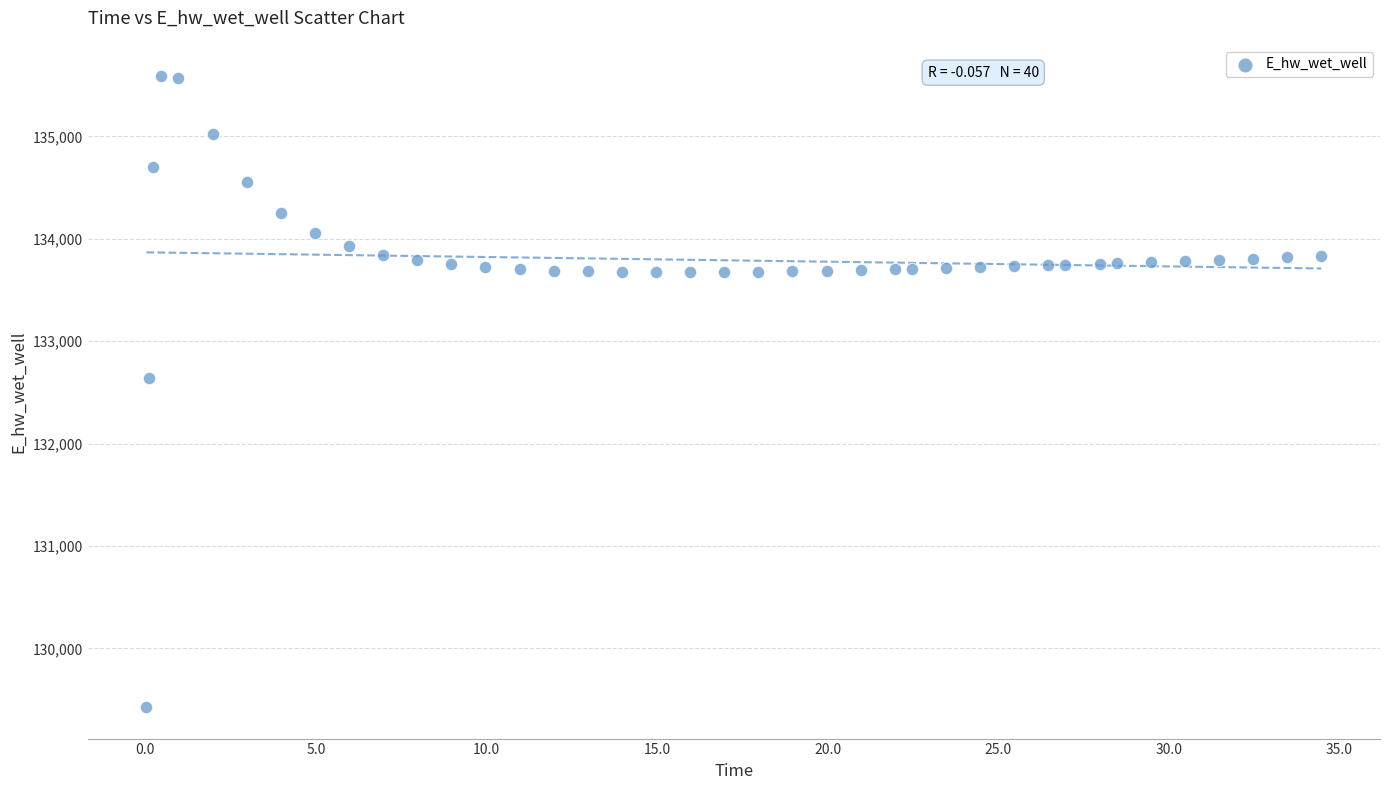

What is the range of X values (max minus min)?

34.4